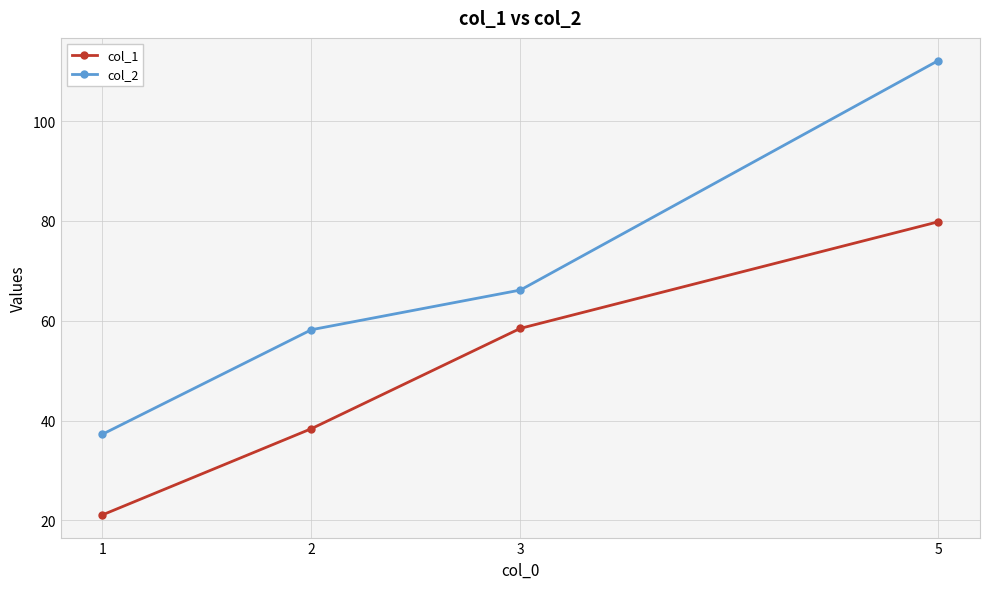

Is it true that col_1 equals 21.1 at 1?

True